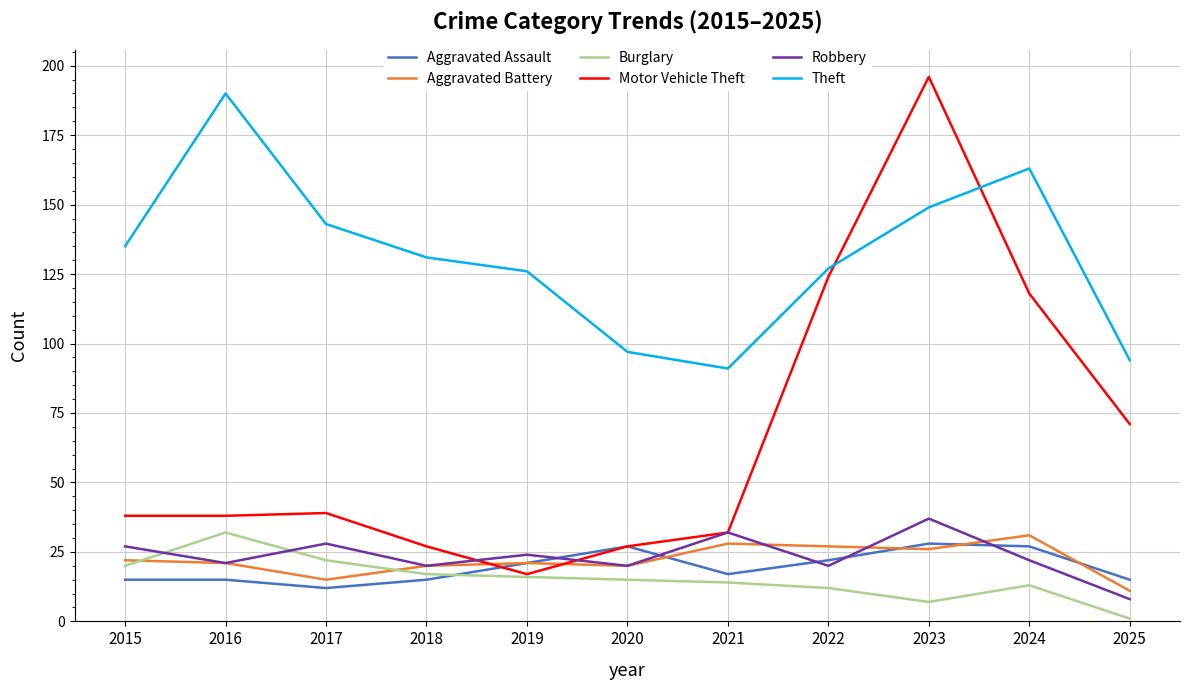

The Motor Vehicle Theft series shows 38 at 2015. True or false?

True